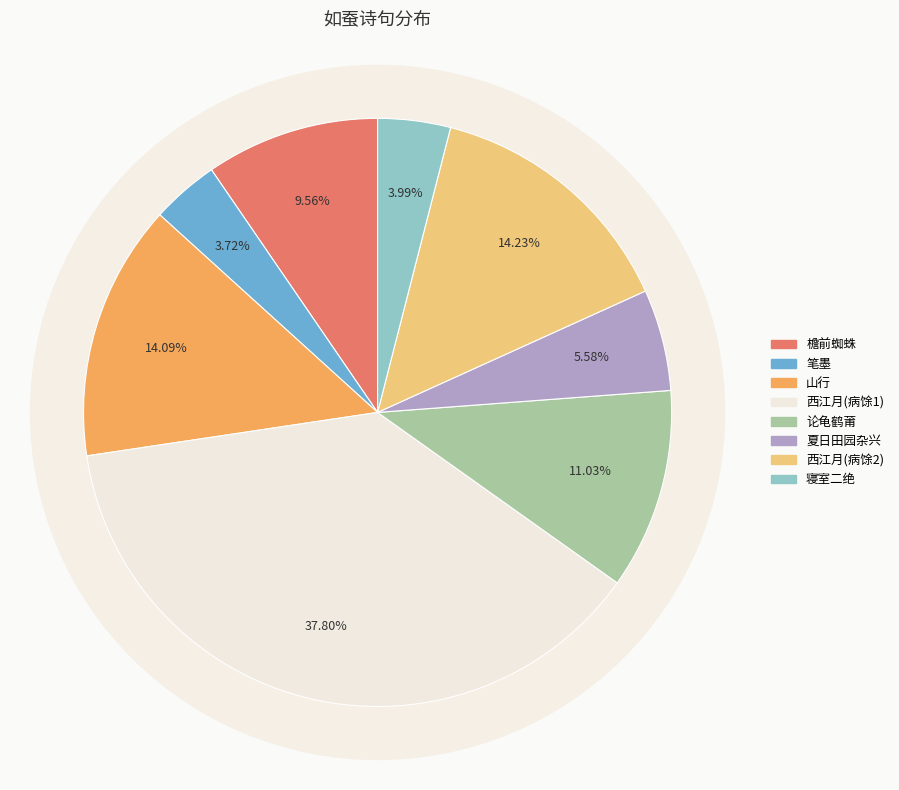

Between 论龟鹤莆·头如蚕嘴肚如琴 and 西江月 病馀日课小词，惠君嘲我如蚕吐丝，赋此为解, which is larger?

西江月 病馀日课小词，惠君嘲我如蚕吐丝，赋此为解